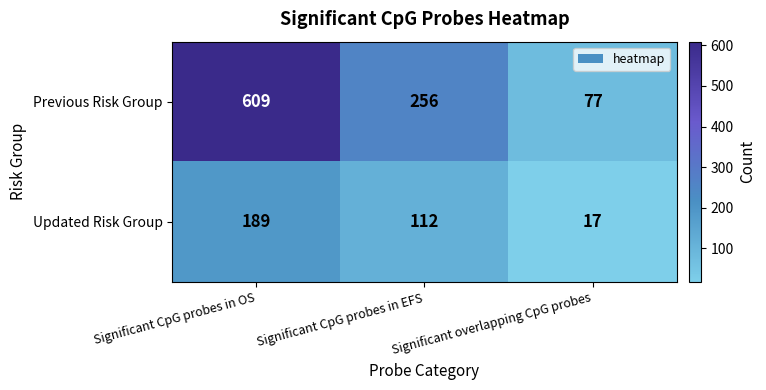

What is the total value across all series at Significant CpG probes in OS?

798